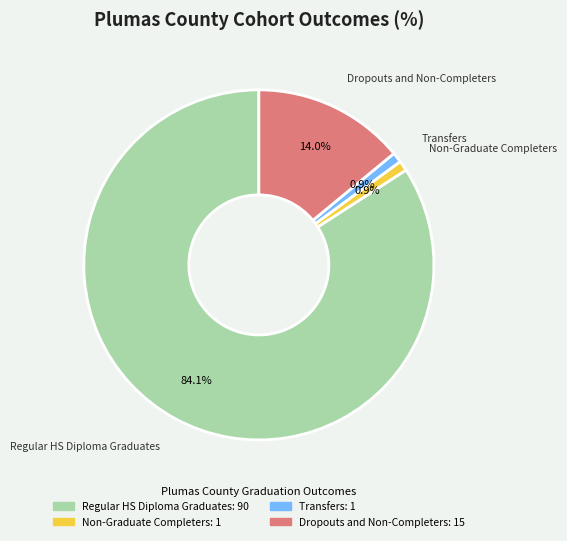

What portion of the pie excludes Dropouts and Non-Completers?

86.0%